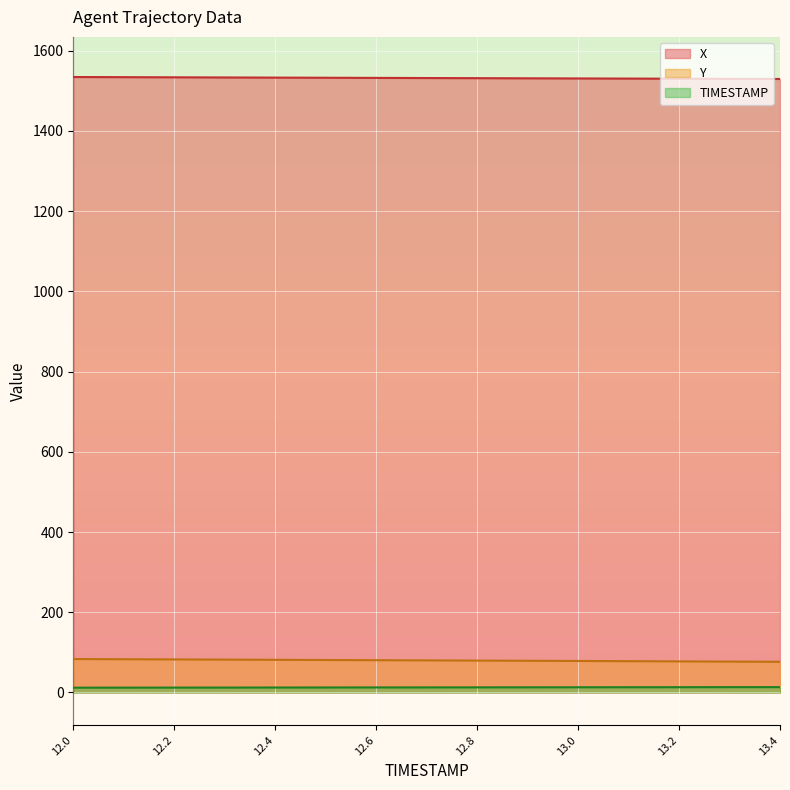

True or false: X has a value of 2096.5 at 12.5.

False